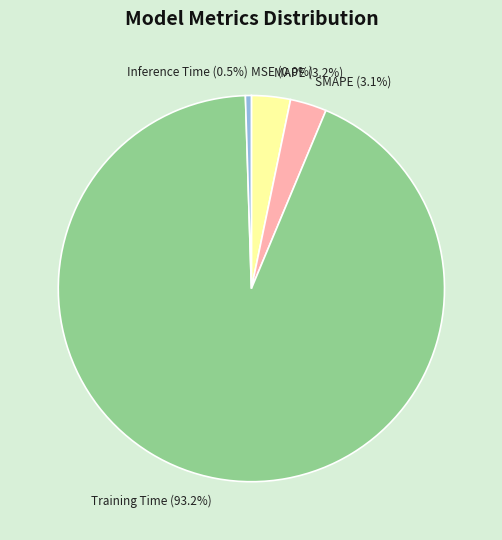

Between MAPE and Inference Time, which is larger?

MAPE